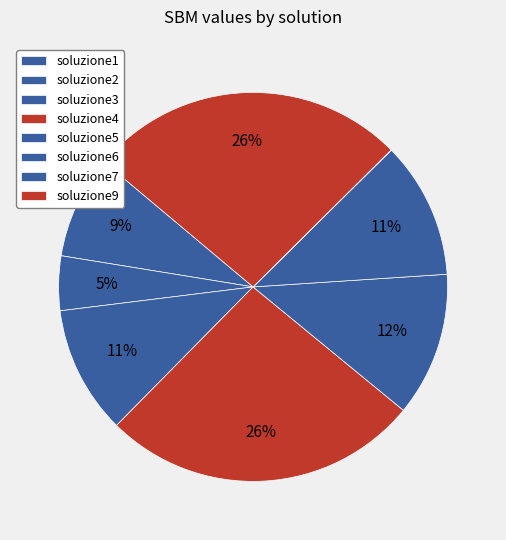

How much of the chart is everything except soluzione1?

91.5%